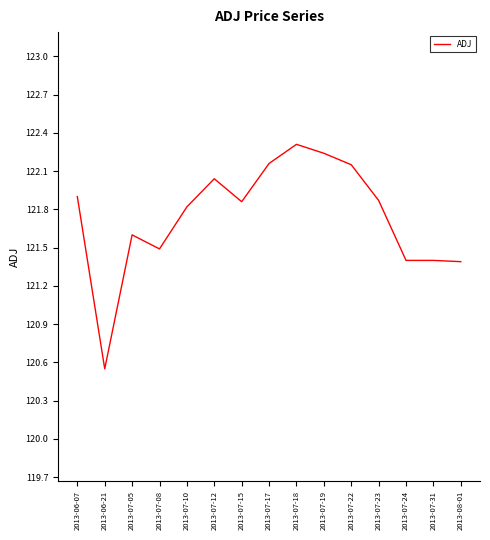

Between 2013-07-12 and 2013-07-22, which is larger?

2013-07-22